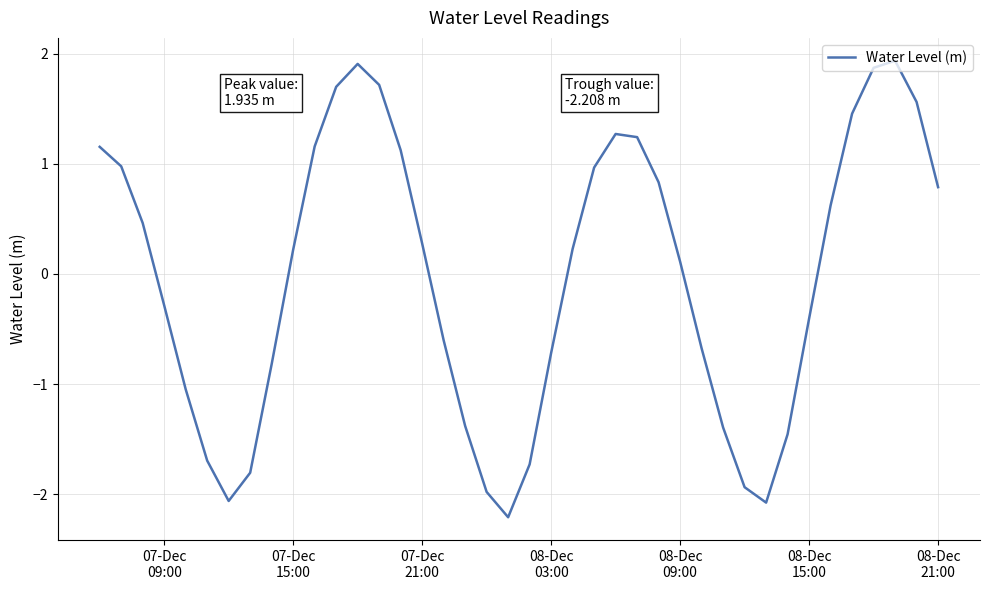

What is the difference between the maximum and minimum values?

4.1